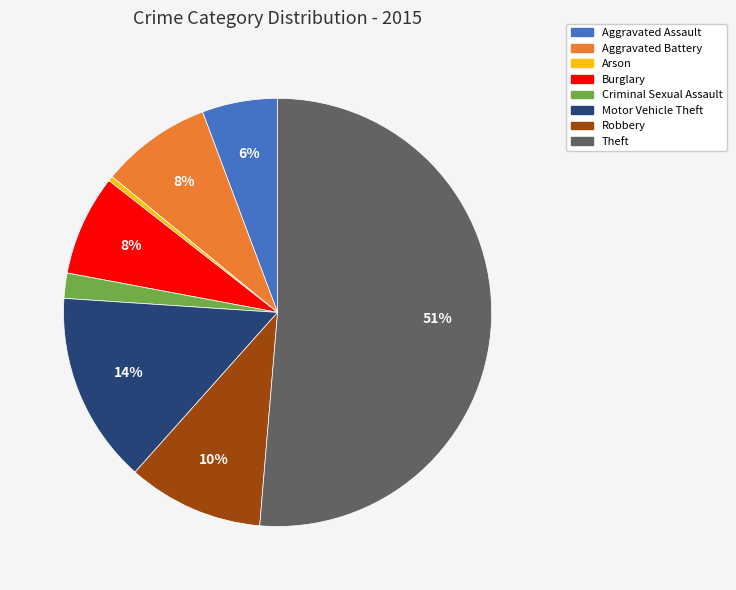

Is it true that Robbery is 10% of the pie?

True